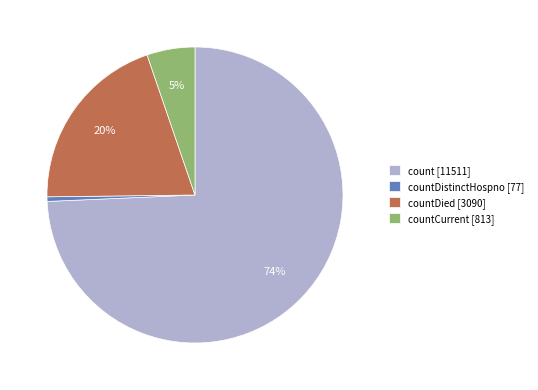

To the nearest percent, what is the average slice percentage?

25%